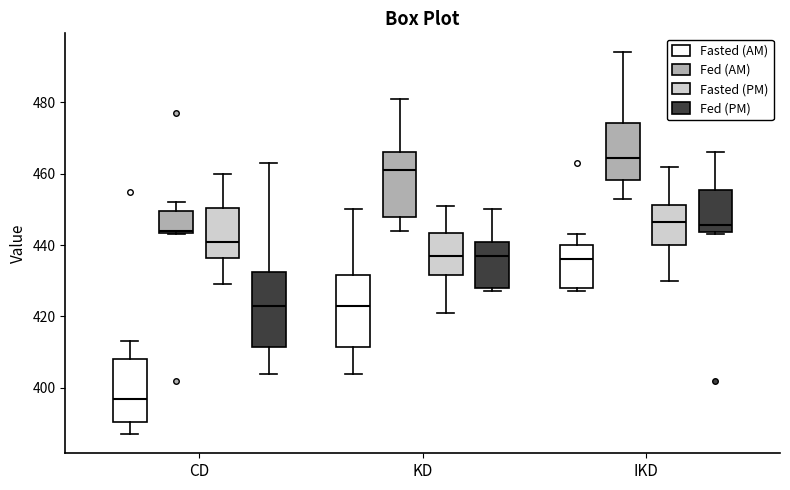

Reading left to right, transcribe this box plot: for each box, give where its median line is, the range the box spans, and where its two whiskers end, as read against the y-axis. The values are not printed on the chart, so give them approximately, as read against the axis.

CD (Fasted (AM)): median 398, box 390 to 408, whiskers 388 to 414
CD (Fed (AM)): median 444, box 444 to 450, whiskers 444 to 452
CD (Fasted (PM)): median 442, box 436 to 450, whiskers 430 to 460
CD (Fed (PM)): median 424, box 412 to 432, whiskers 404 to 464
KD (Fasted (AM)): median 424, box 412 to 432, whiskers 404 to 450
KD (Fed (AM)): median 462, box 448 to 466, whiskers 444 to 482
KD (Fasted (PM)): median 438, box 432 to 444, whiskers 422 to 452
KD (Fed (PM)): median 438, box 428 to 442, whiskers 428 (just below the box's lower edge) to 450
IKD (Fasted (AM)): median 436, box 428 to 440, whiskers 428 (just below the box's lower edge) to 444
IKD (Fed (AM)): median 464, box 458 to 474, whiskers 454 to 494
IKD (Fasted (PM)): median 446, box 440 to 452, whiskers 430 to 462
IKD (Fed (PM)): median 446, box 444 to 456, whiskers 444 (just below the box's lower edge) to 466